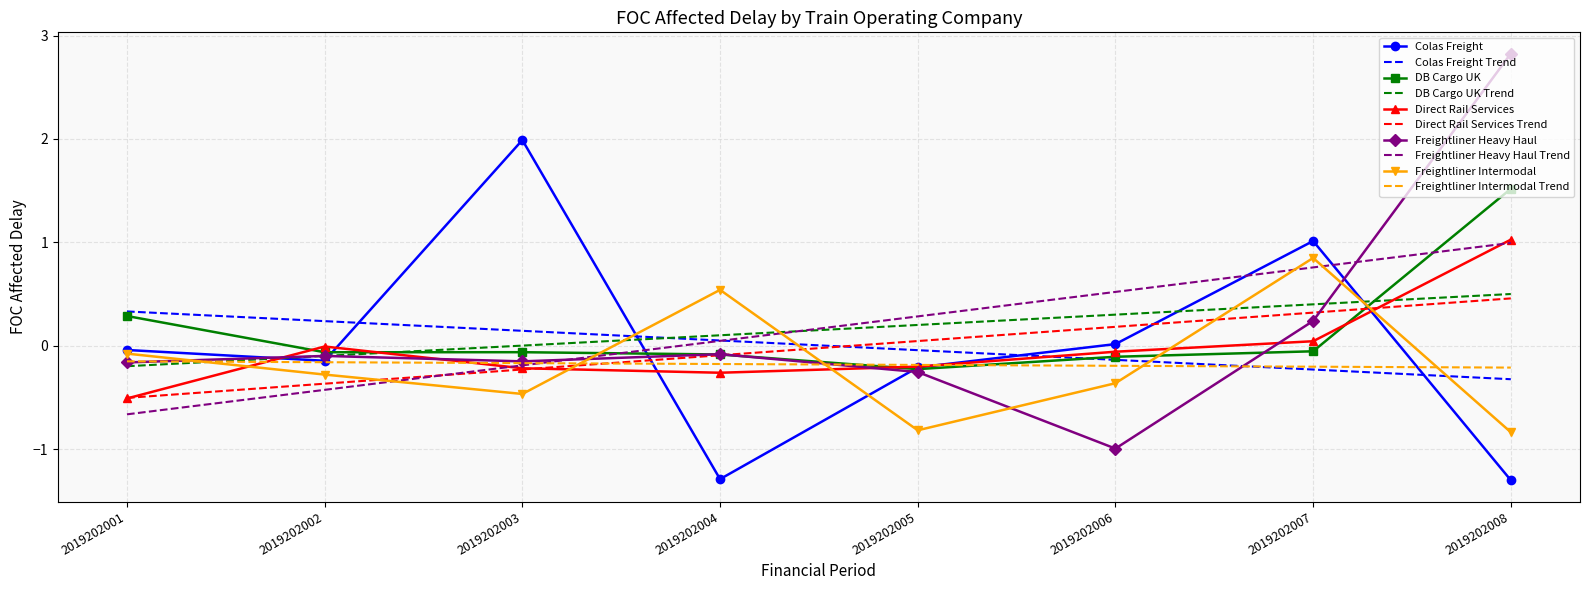

Where is the first local maximum for Colas Freight?

2019202003